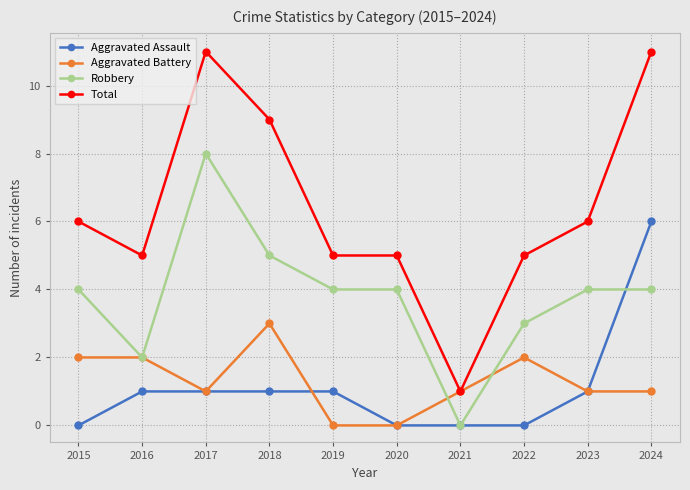

The value of Total at 2018 is 2. True or false?

False